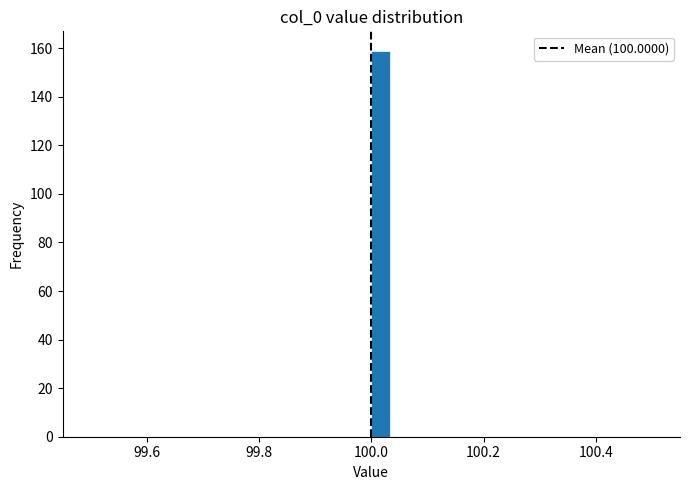

Read against the x-axis, roughly where is the centre of the tallest bar?

100.02